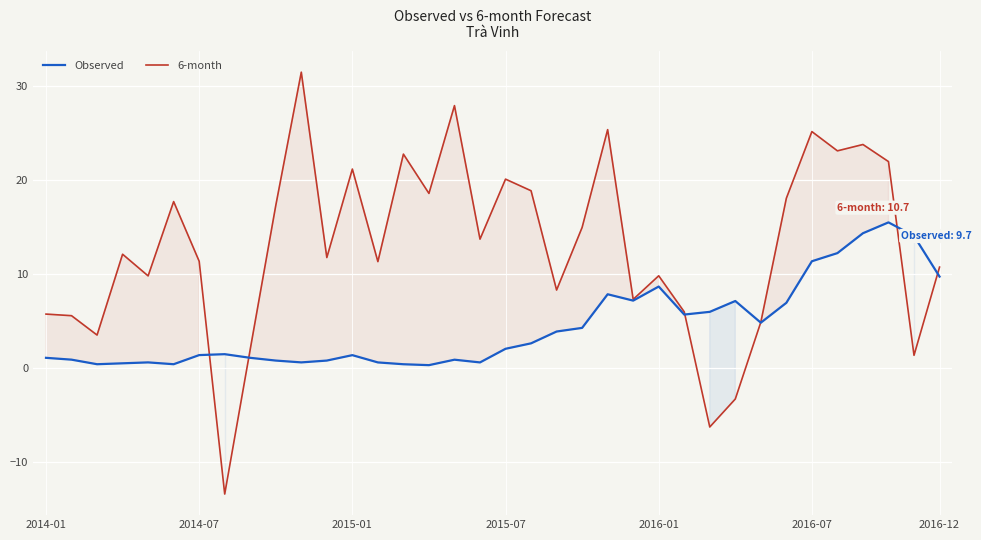

What is the difference between the maximum and minimum values in the Observed series?

15.2